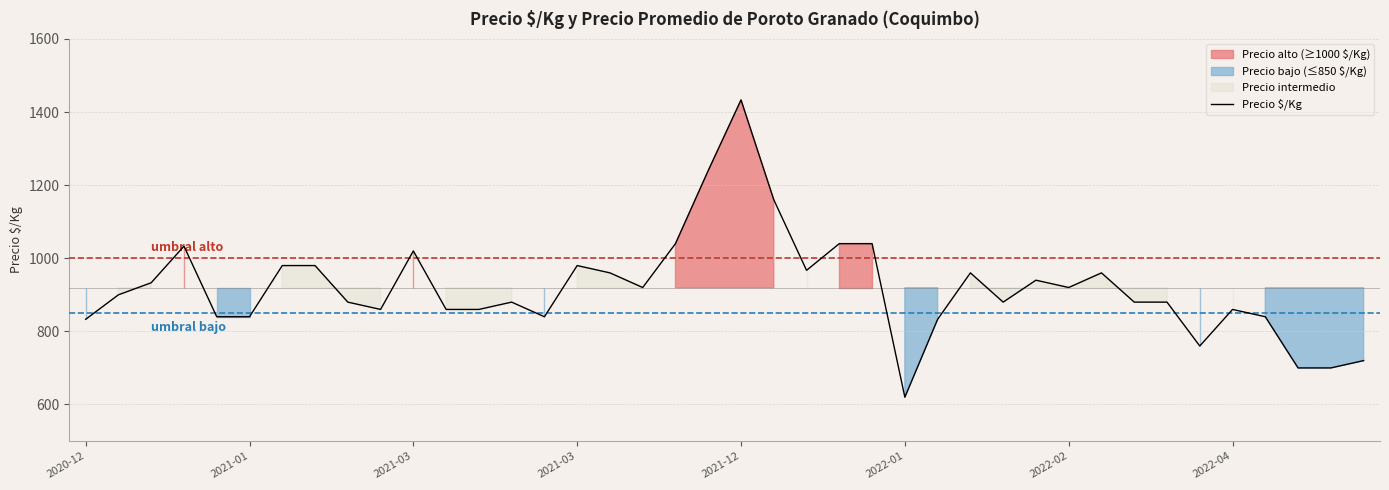

At which category does the chart reach its minimum across all series?

2022-01